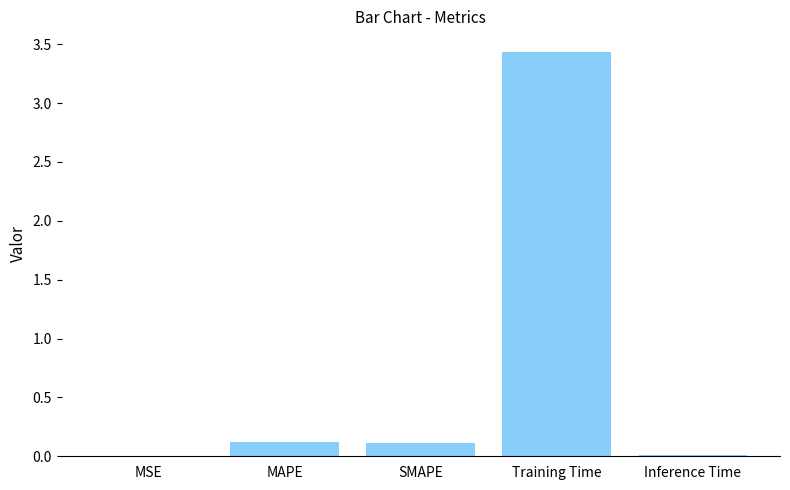

The chart shows a value of 0.0 at Inference Time. True or false?

True